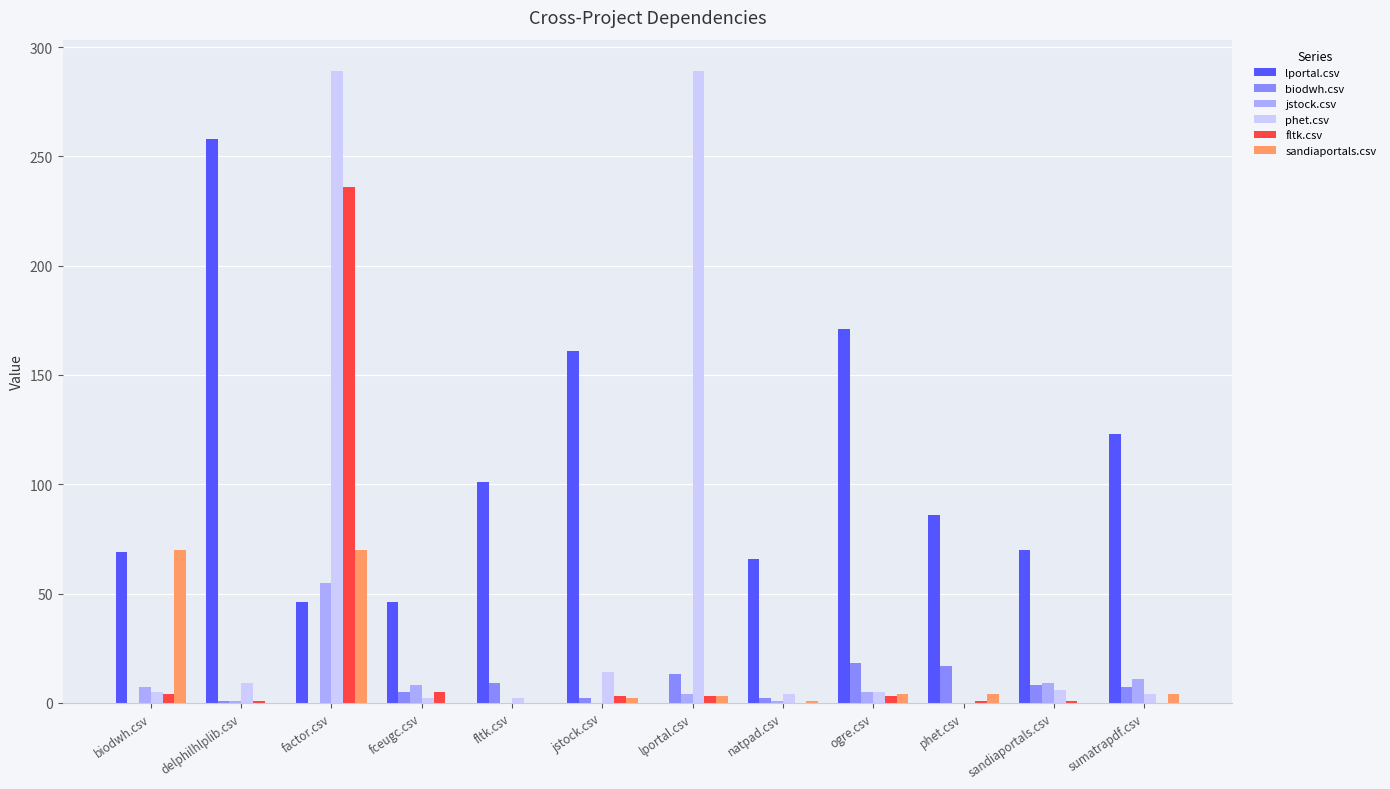

What is the average value of the jstock.csv series?

8